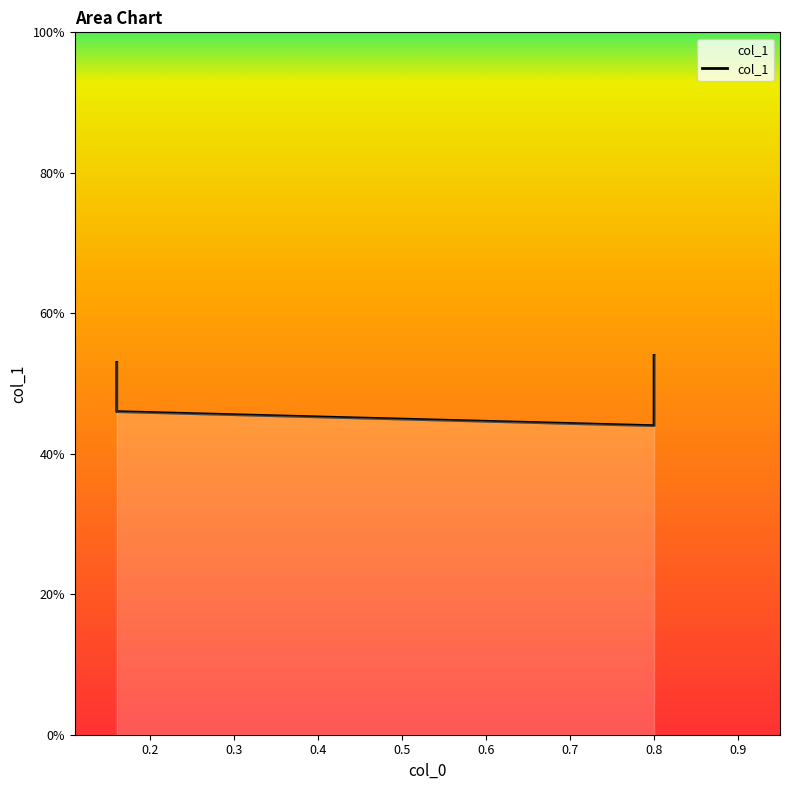

At which label is the value closest to 0?

0.8